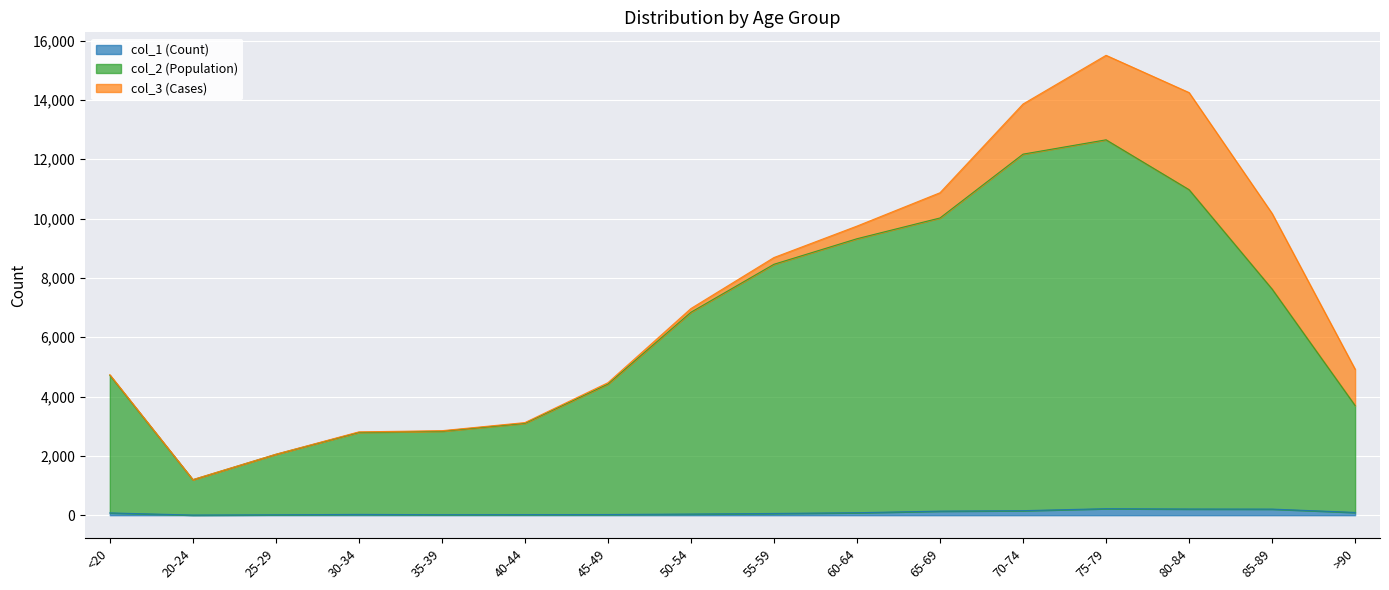

True or false: col_2 (Population) and col_1 (Count) intersect in this chart.

False